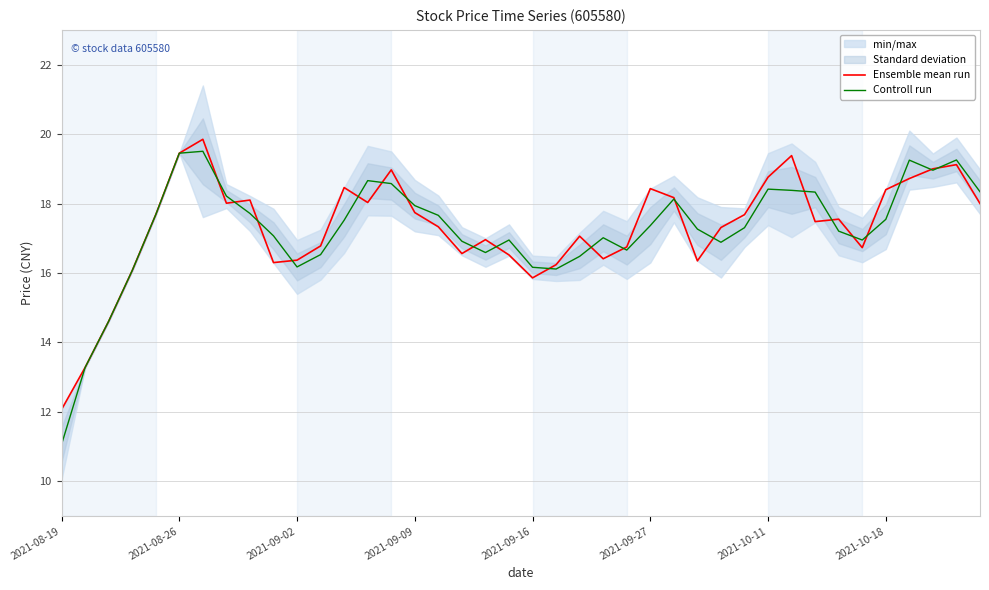

What is the value of the Controll run point at the 35th from the left?

16.9